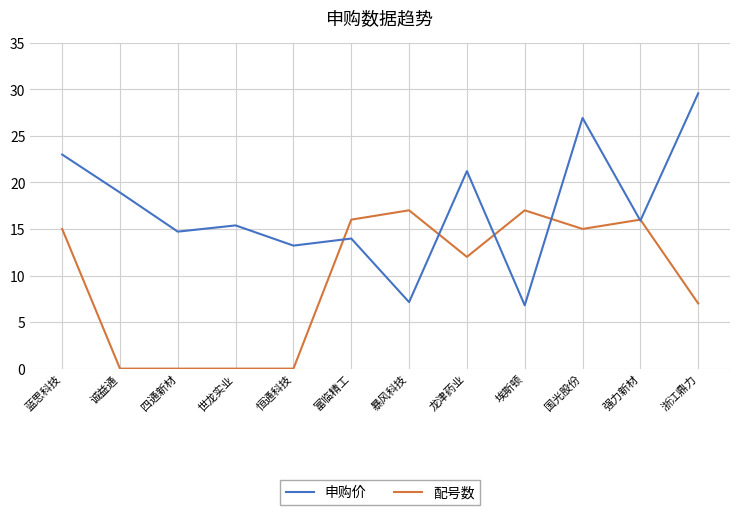

Which series has the largest range (max minus min)?

申购价